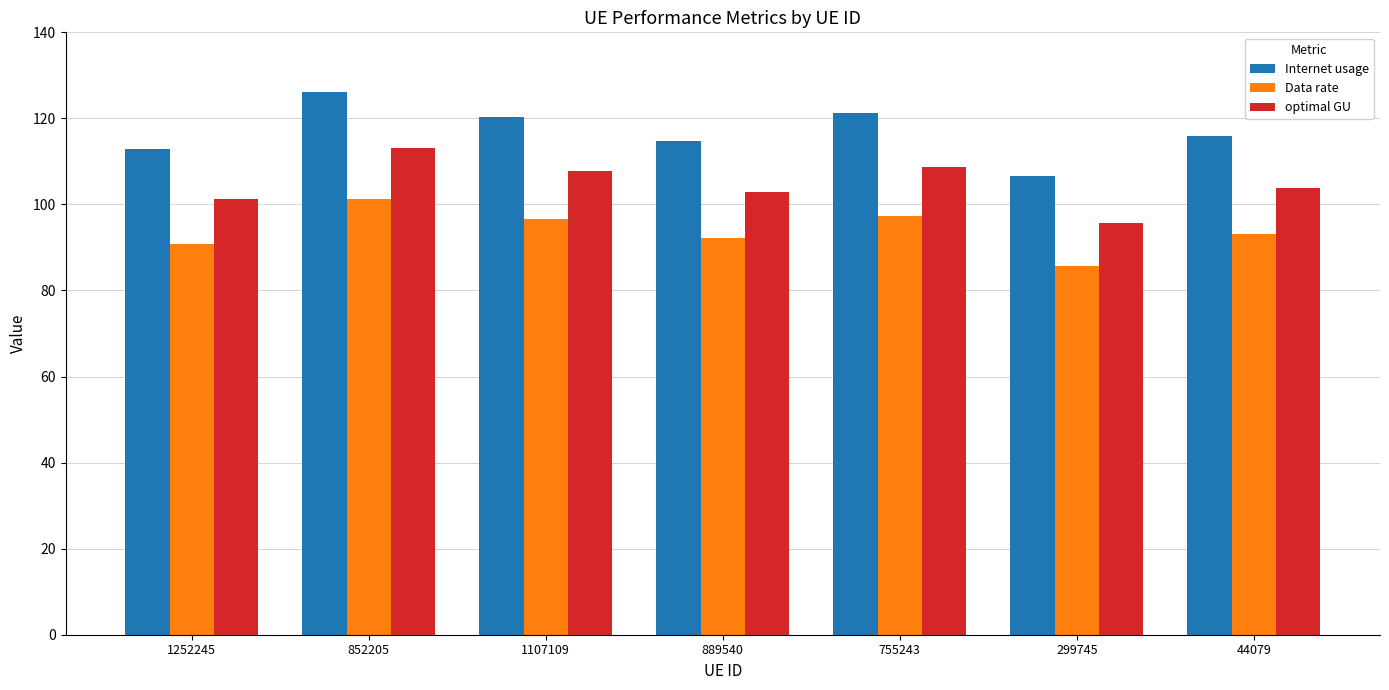

The optimal GU series shows 29.5 at 755243. True or false?

False